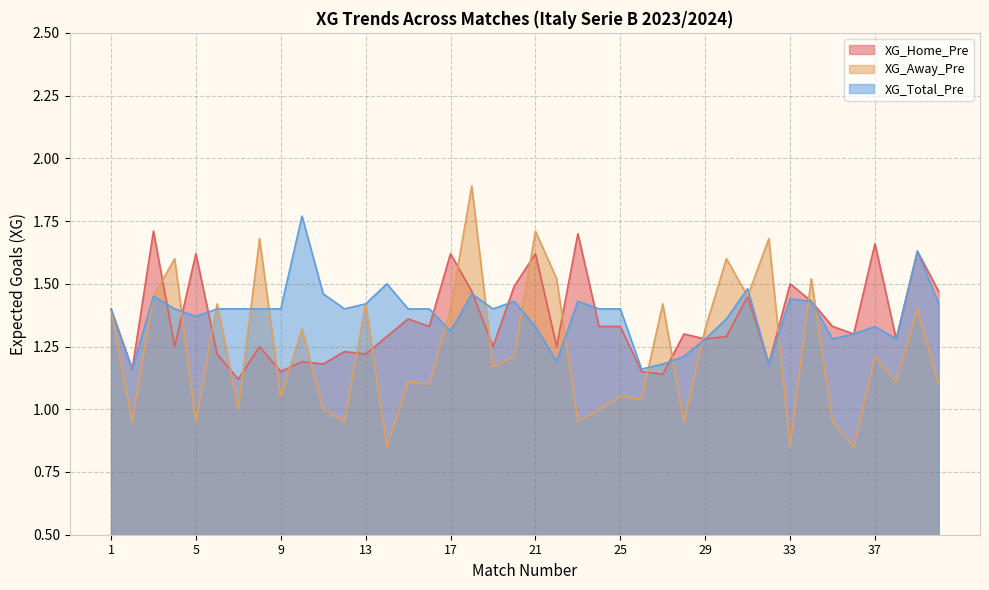

What is the total value across all series at 20?

4.1